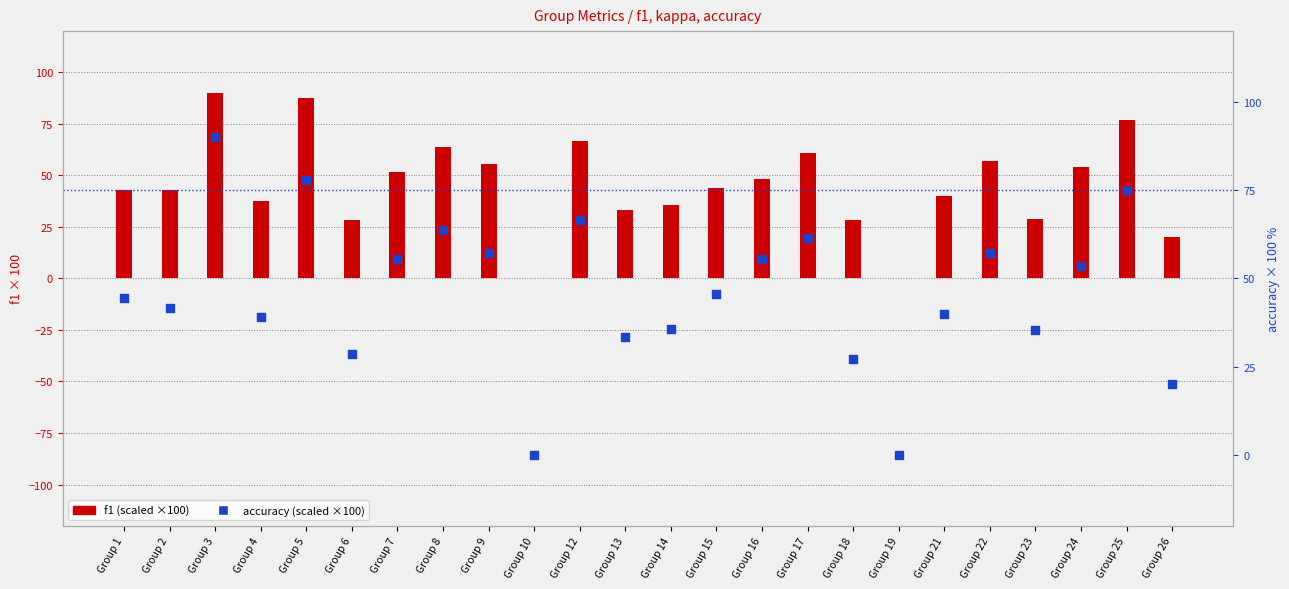

Which series has the widest spread of Y values?

accuracy (scaled ×100)